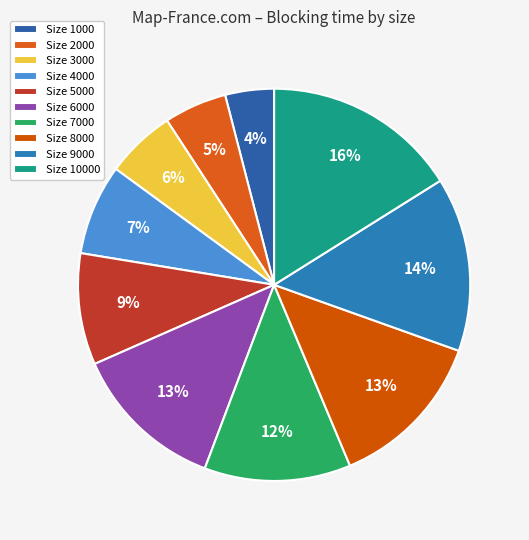

What is the smallest slice in the pie chart?

Size 1000